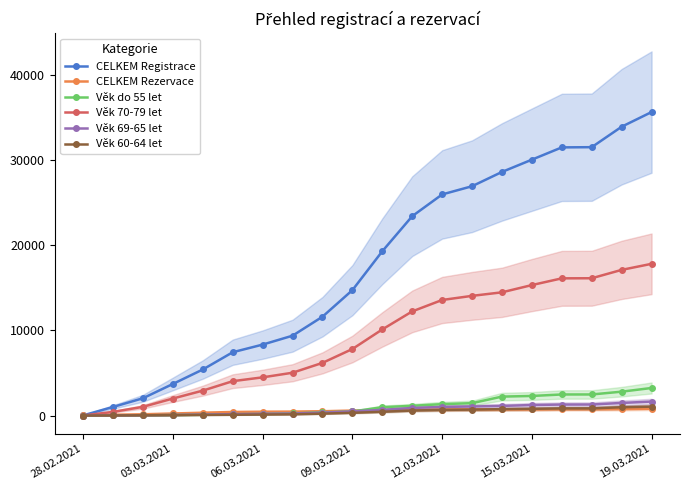

How many lines are shown in the chart?

6